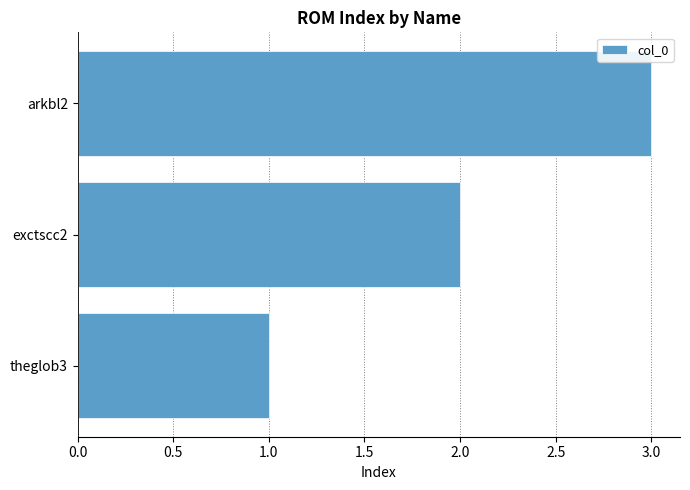

Does the chart contain stacked bars?

No